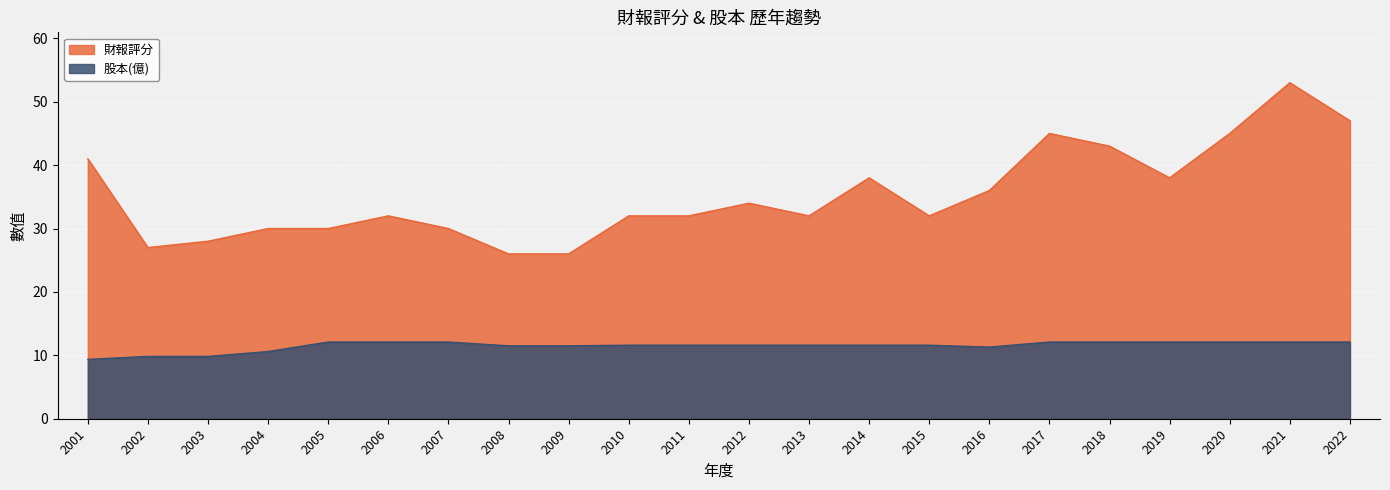

Reading left to right, extract all data points from this chart.

財報評分: 41.0	27.0	28.0	30.0	30.0	32.0	30.0	26.0	26.0	32.0	32.0	34.0	32.0	38.0	32.0	36.0	45.0	43.0	38.0	45.0	53.0	47.0
股本(億): 9.4	9.8	9.8	10.6	12.1	12.1	12.1	11.5	11.5	11.6	11.6	11.6	11.6	11.6	11.6	11.3	12.1	12.1	12.1	12.1	12.1	12.1